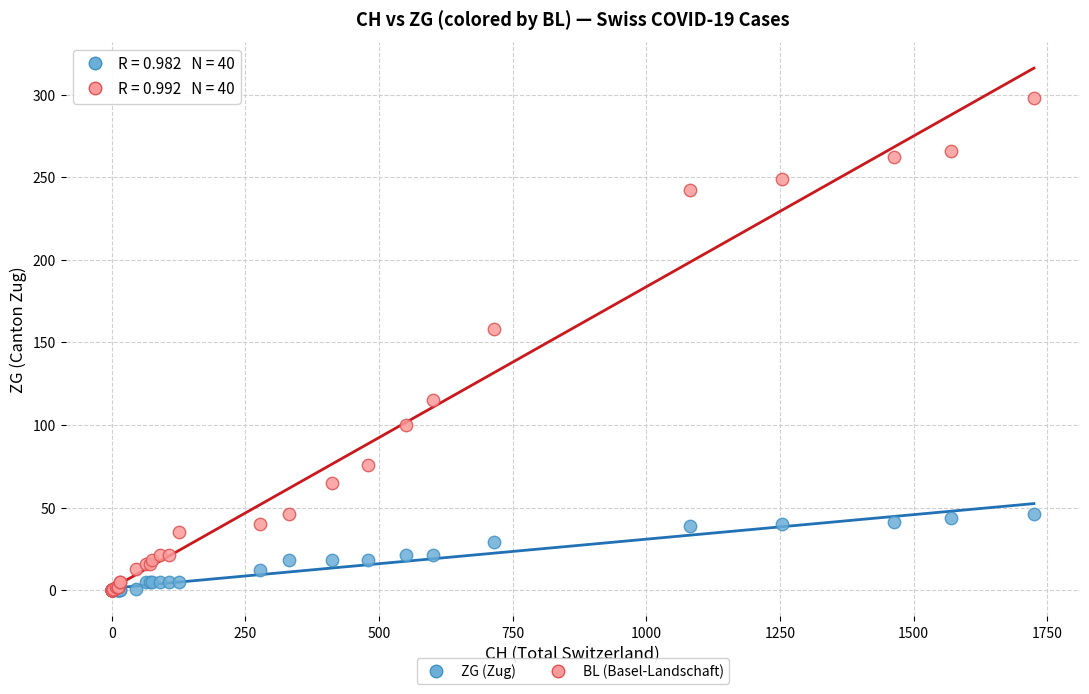

Across all series, what Y value is closest to 149?

158